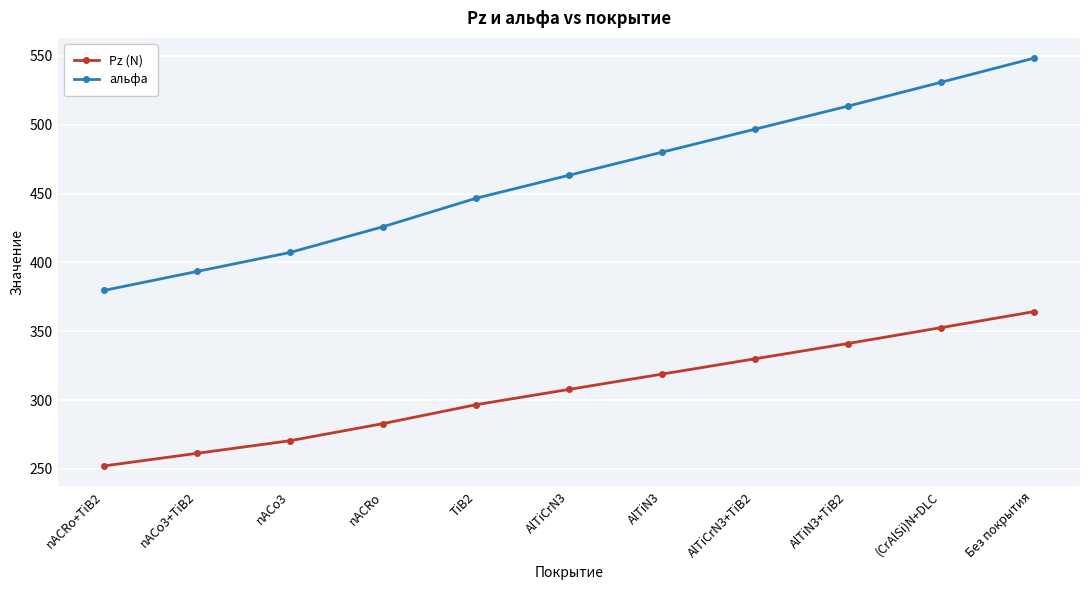

Reading left to right, list all the values displayed in this chart.

Pz (N): 252.2	261.4	270.5	283.0	296.7	307.8	318.9	330.0	341.1	352.6	364.3
альфа: 379.7	393.5	407.3	426.0	446.6	463.3	480.1	496.8	513.5	530.8	548.3